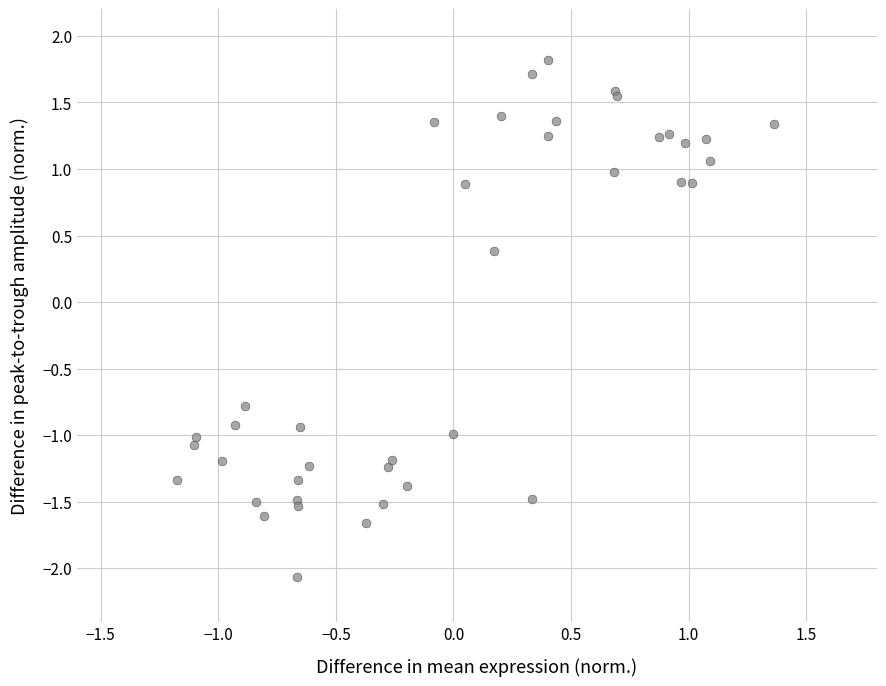

What Y value in the scatter plot is closest to 0?

0.4